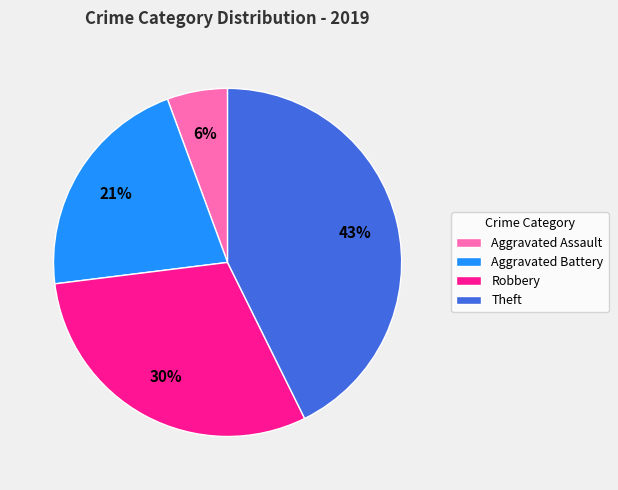

Rank the categories by value from highest to lowest.

Theft, Robbery, Aggravated Battery, Aggravated Assault